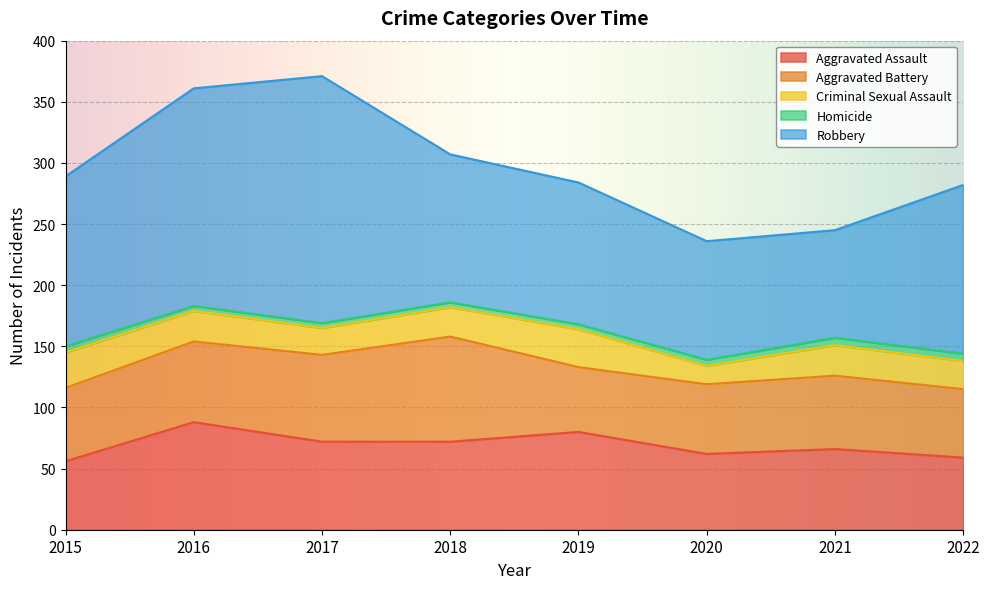

At which category is the sum across all series the highest?

2017